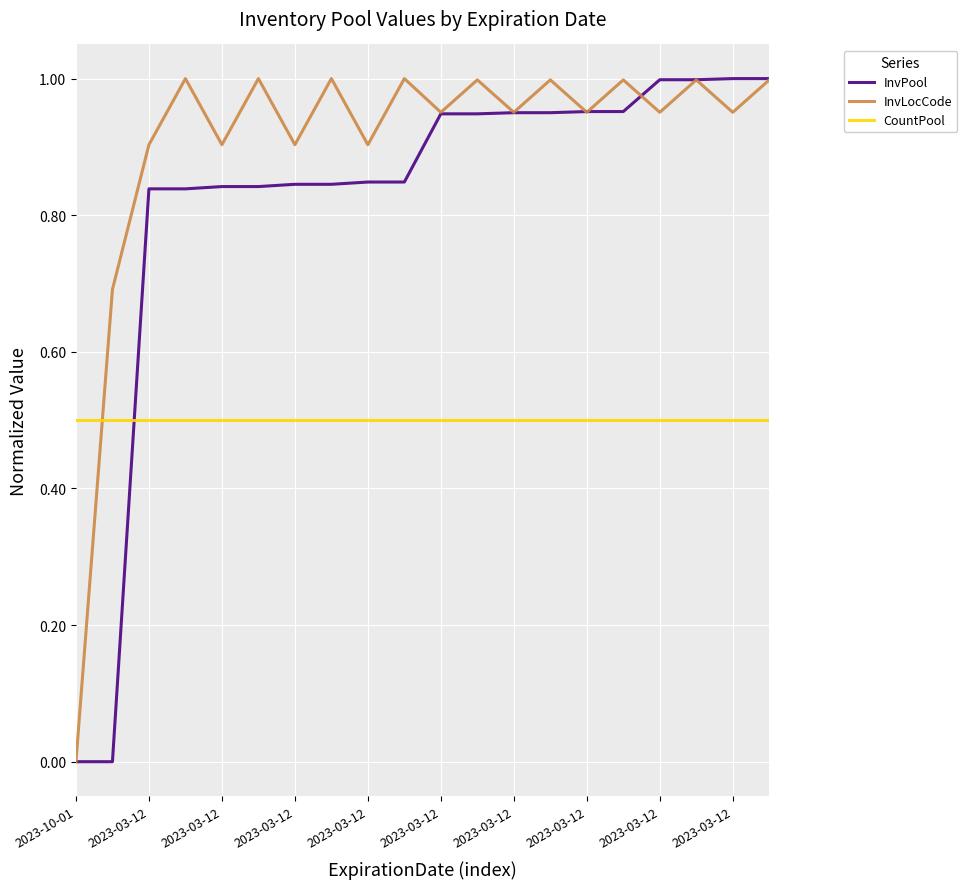

How many lines are shown in the chart?

3